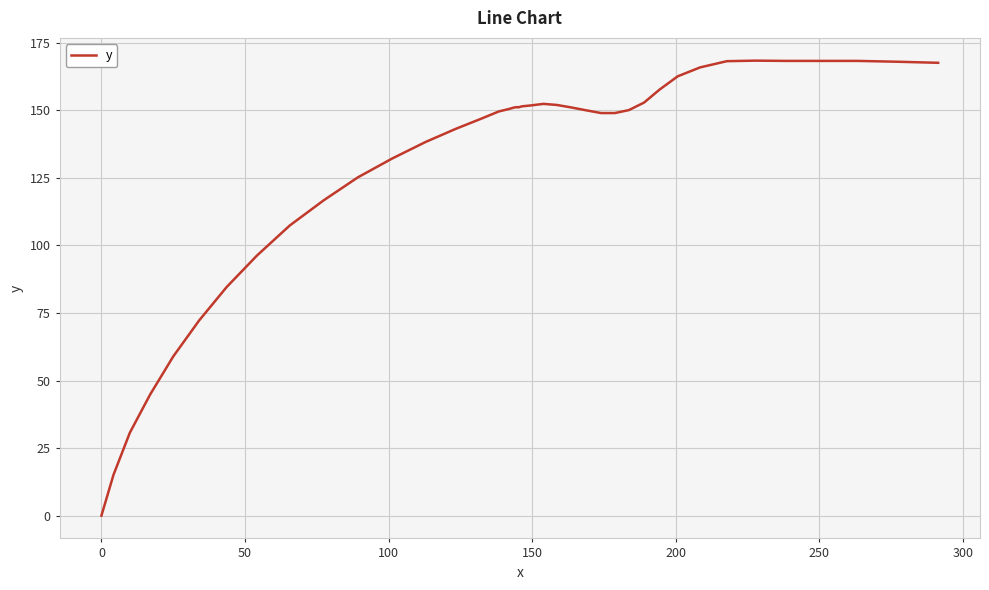

Does the chart display data point markers on the line(s)?

No